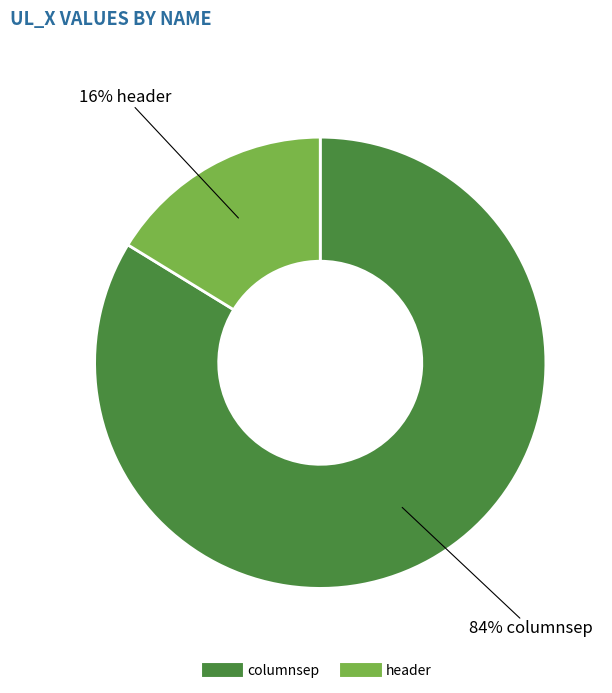

How many segments does this pie chart have?

2